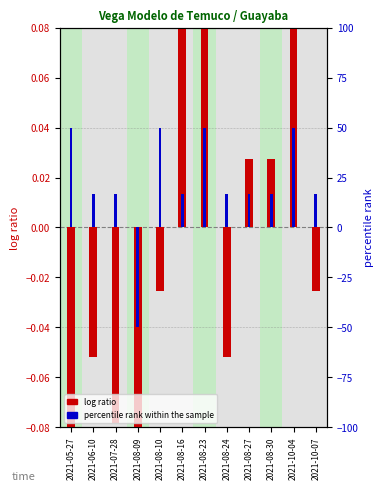

At which label does percentile rank within the sample first exceed 16?

2021-05-27